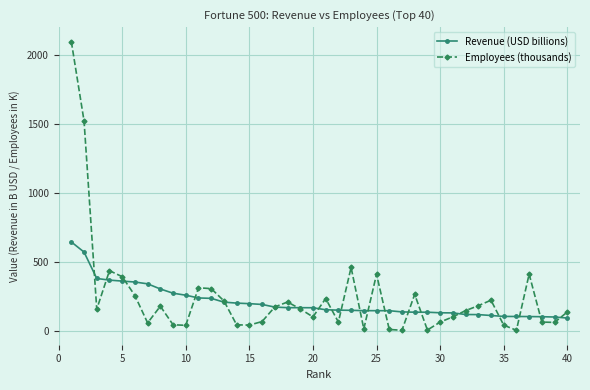

Which series has the largest range (max minus min)?

Employees (thousands)